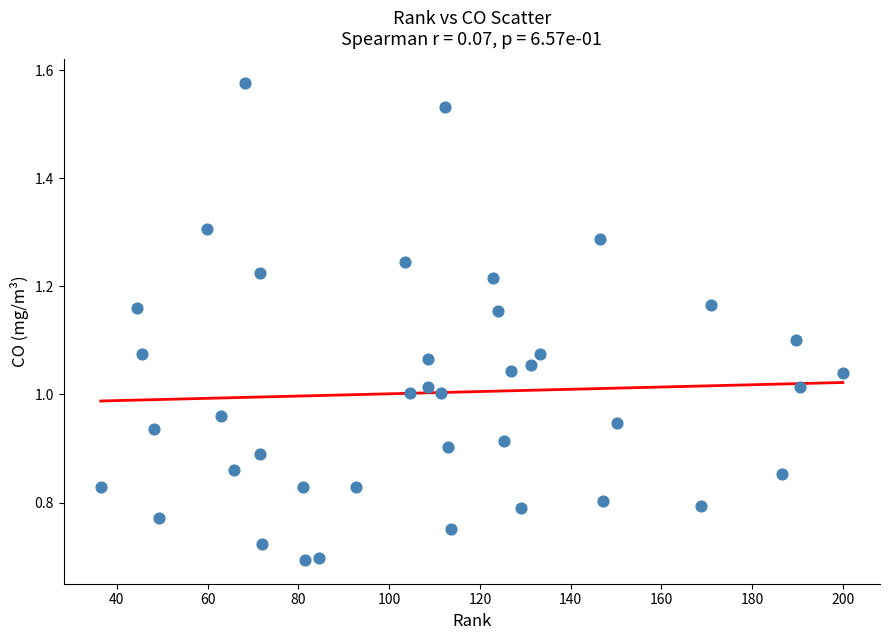

What is the range of X values (max minus min)?

163.5